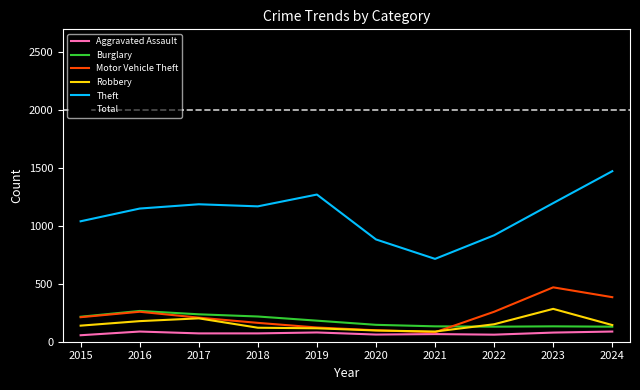

What is the difference between the highest and lowest values at 2021?

1117